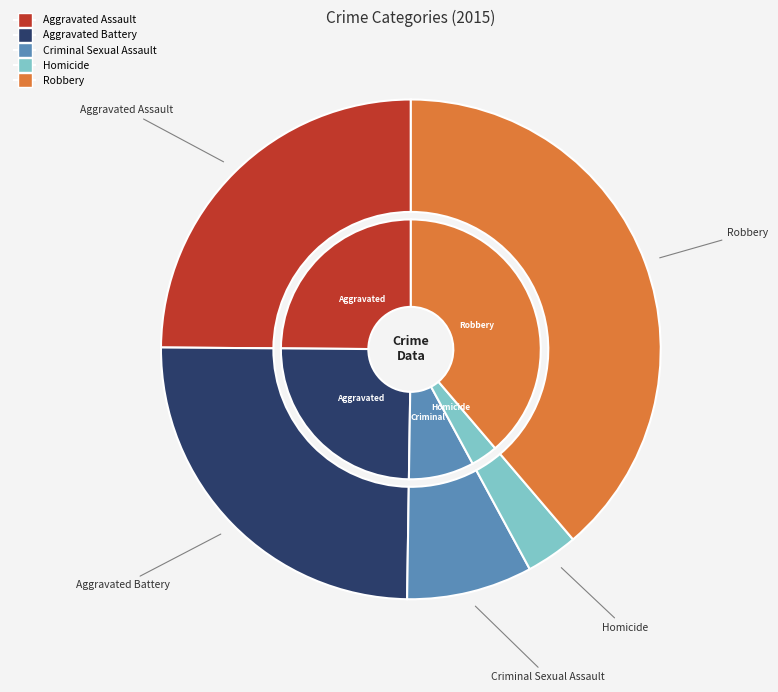

How many slices are in this pie chart?

5